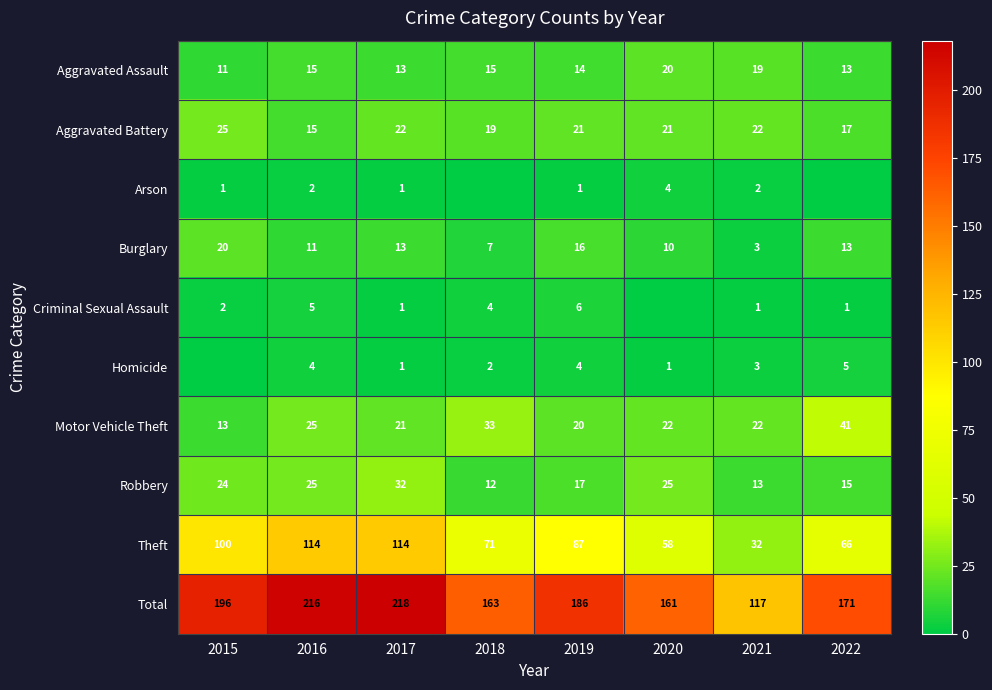

True or false: Total has a value of 232 at 2022.

False